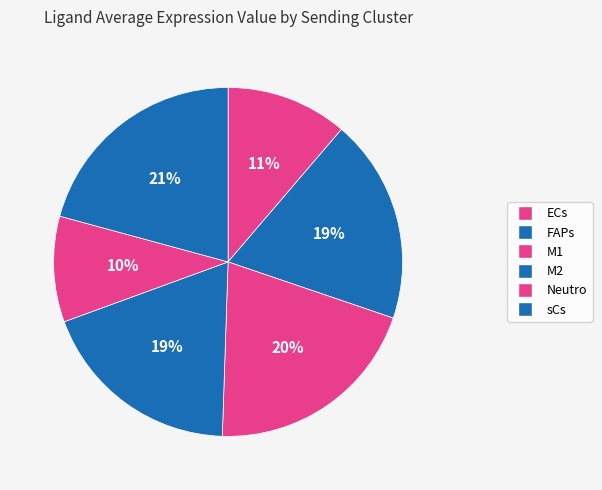

The ECs slice represents 6% of the pie. True or false?

False